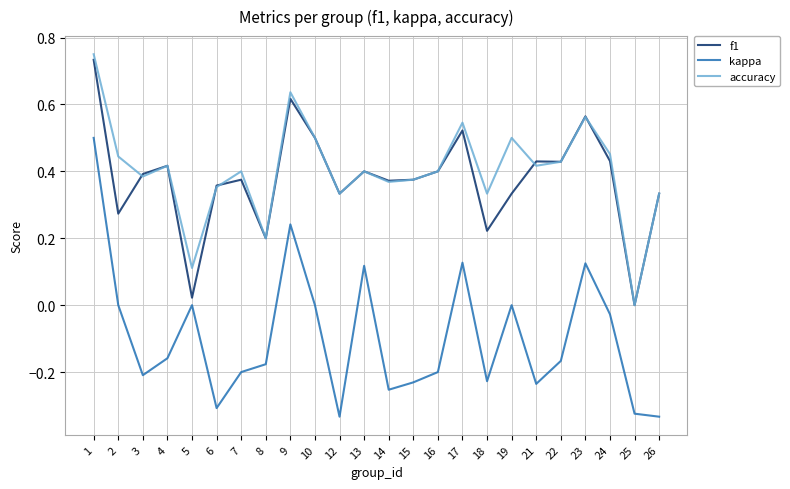

At which category does f1 reach its first local peak?

4